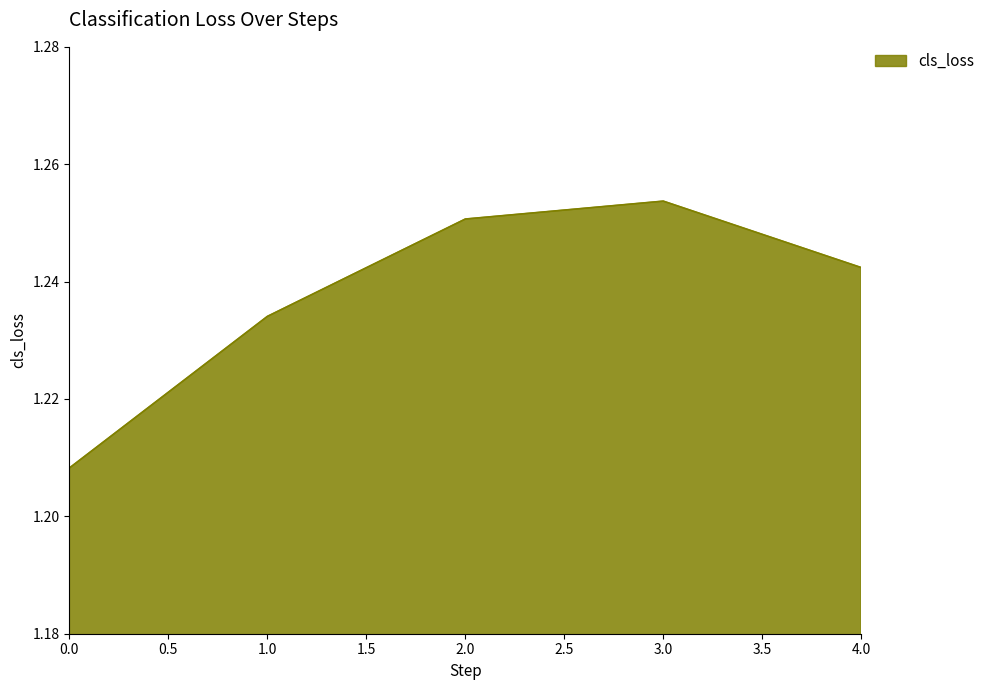

How many values are between 1 and 2?

5